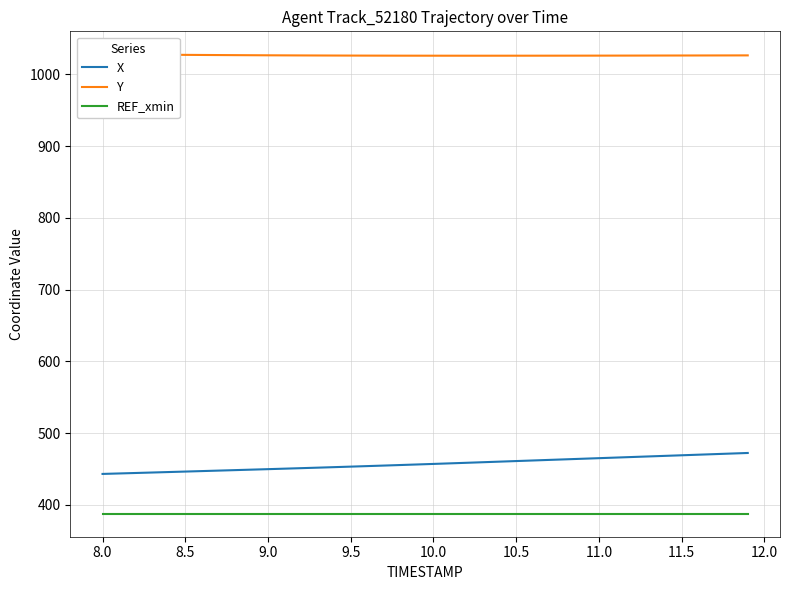

What is the highest value of the X series?

472.4